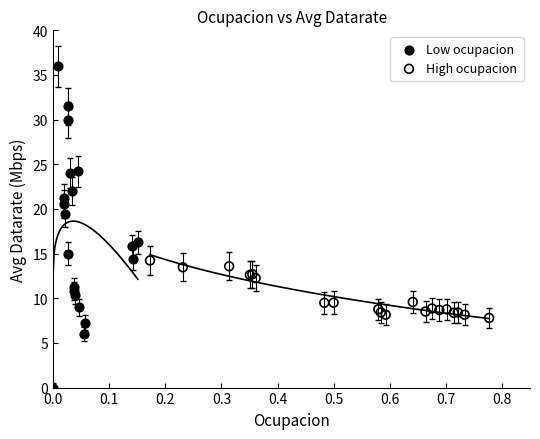

Which series has the largest Y range (max minus min)?

Low ocupacion